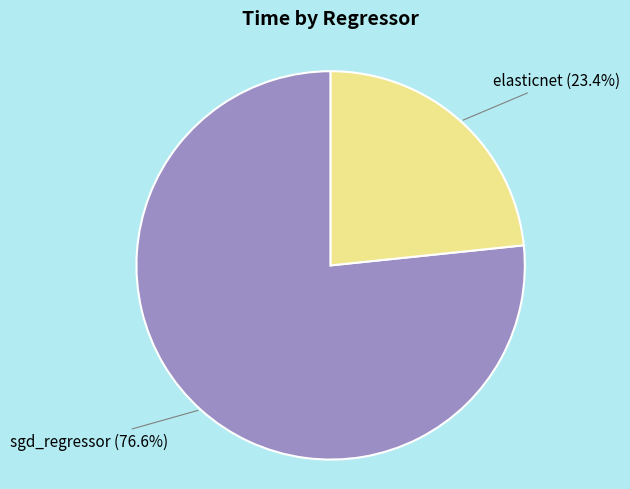

Is there any slice that represents more than half of the pie?

Yes